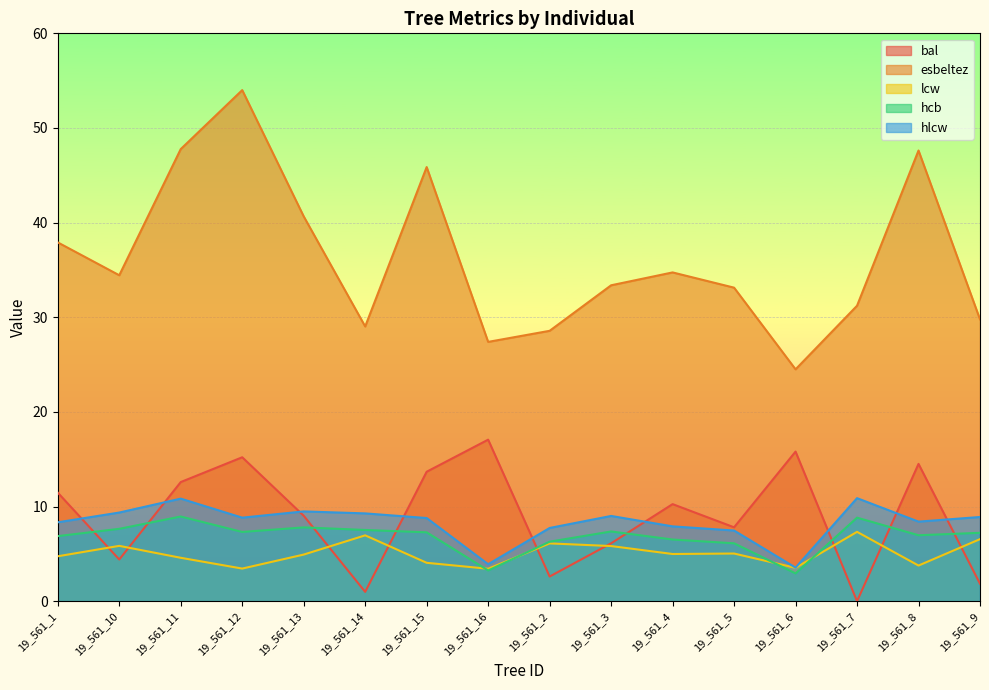

Where is the first local minimum for esbeltez?

19_561_10